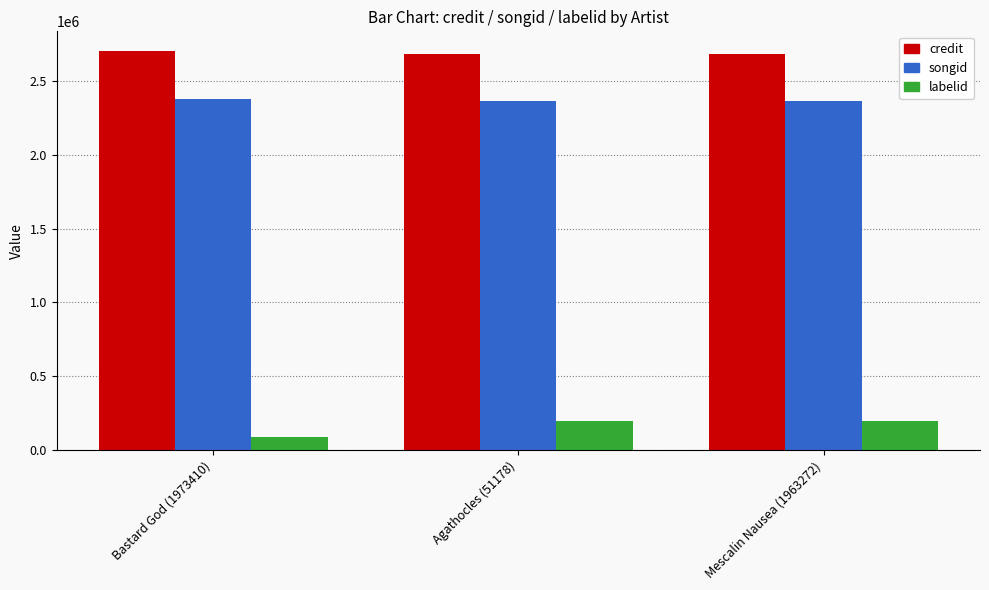

The value of labelid at Mescalin Nausea (1963272) is 196669. True or false?

True